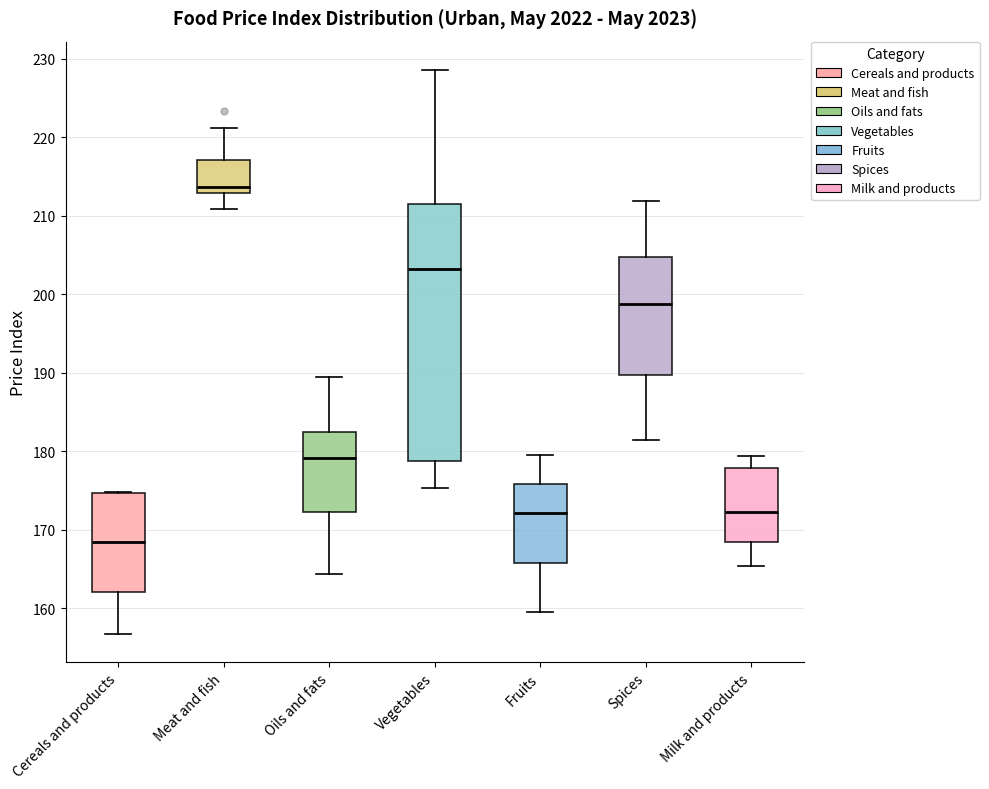

Where does the lower whisker of the box for Cereals and products end on the y-axis? The values are not printed on the chart, so give them approximately, as read against the axis.

157